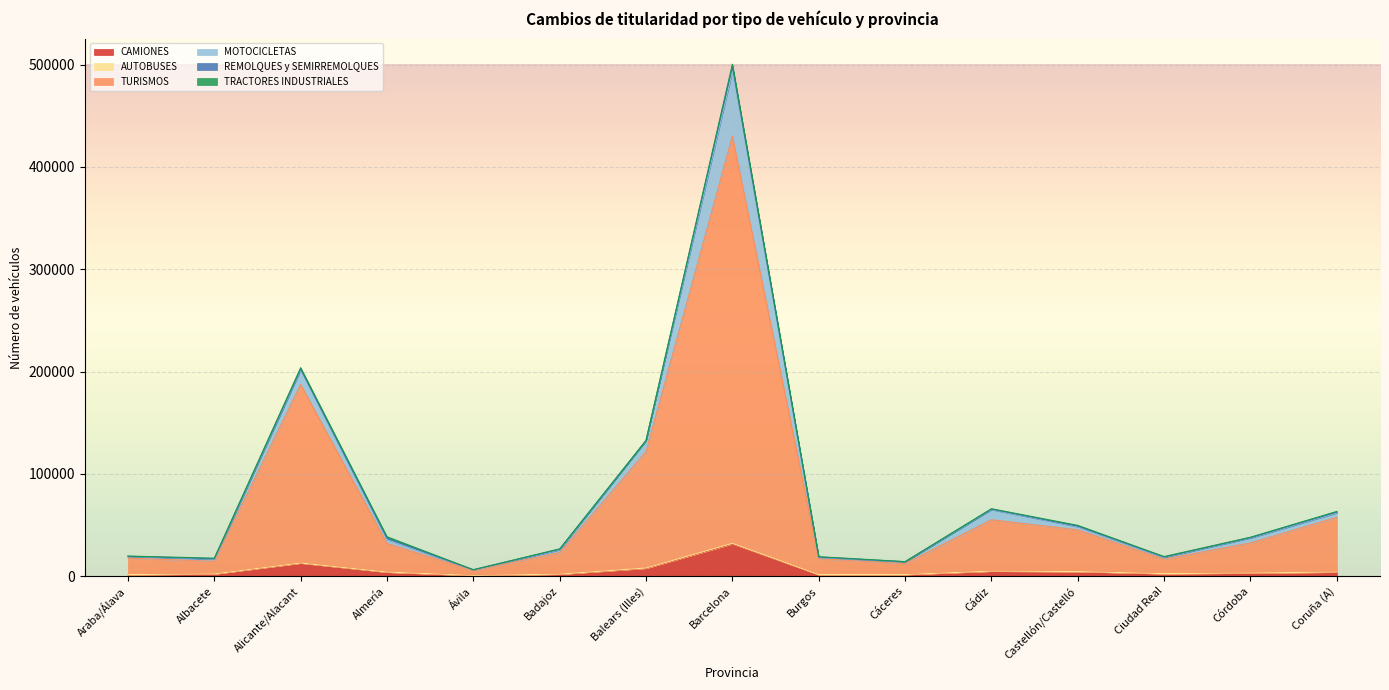

True or false: TURISMOS and MOTOCICLETAS intersect in this chart.

False